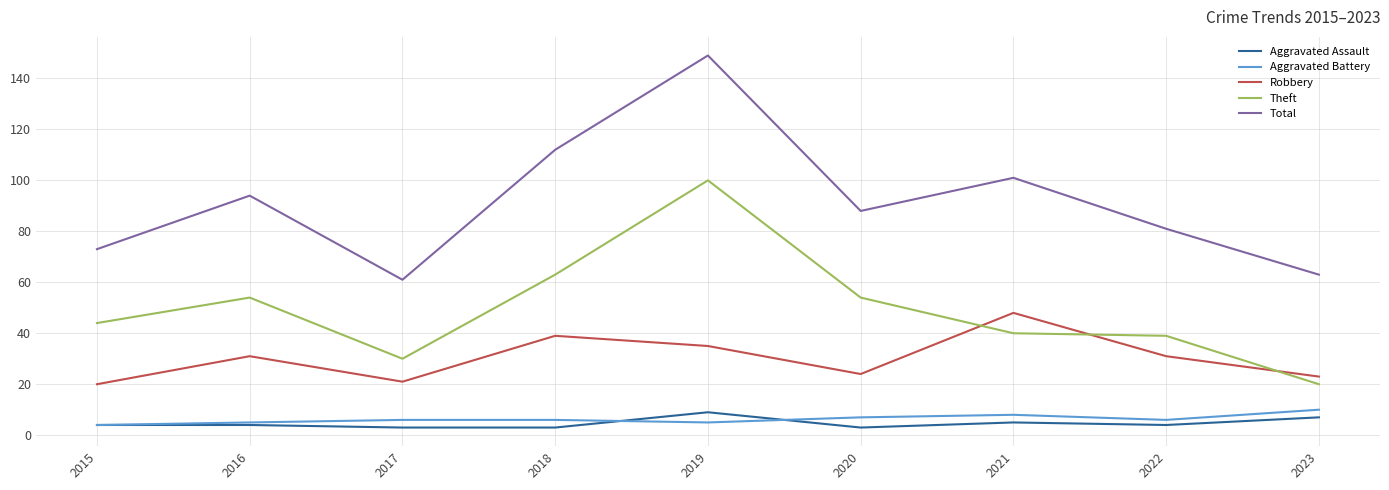

Reading right to left, what are all the values shown in this chart?

Aggravated Assault: 2023=7	2022=4	2021=5	2020=3	2019=9	2018=3	2017=3	2016=4	2015=4
Aggravated Battery: 2023=10	2022=6	2021=8	2020=7	2019=5	2018=6	2017=6	2016=5	2015=4
Robbery: 2023=23	2022=31	2021=48	2020=24	2019=35	2018=39	2017=21	2016=31	2015=20
Theft: 2023=20	2022=39	2021=40	2020=54	2019=100	2018=63	2017=30	2016=54	2015=44
Total: 2023=63	2022=81	2021=101	2020=88	2019=149	2018=112	2017=61	2016=94	2015=73